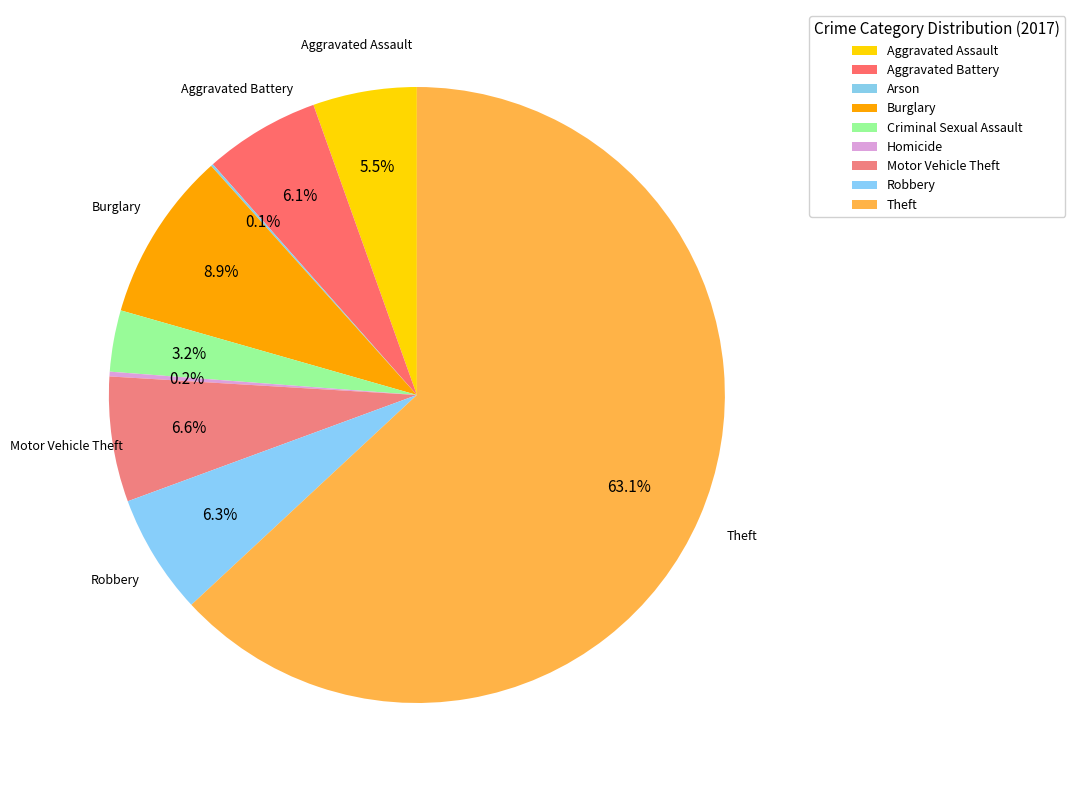

The Motor Vehicle Theft slice represents 17% of the pie. True or false?

False